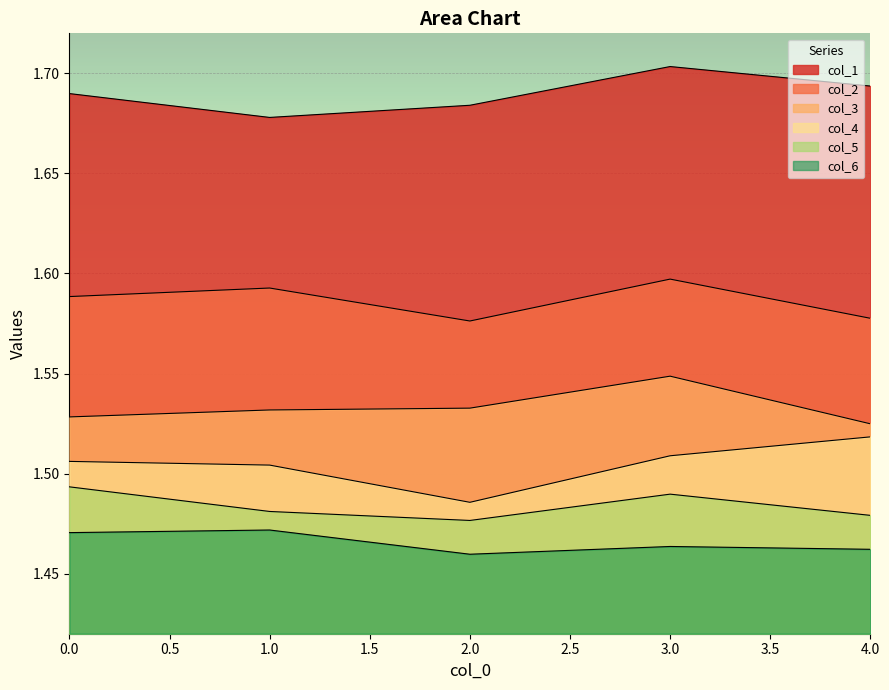

True or false: col_5 and col_6 intersect in this chart.

False